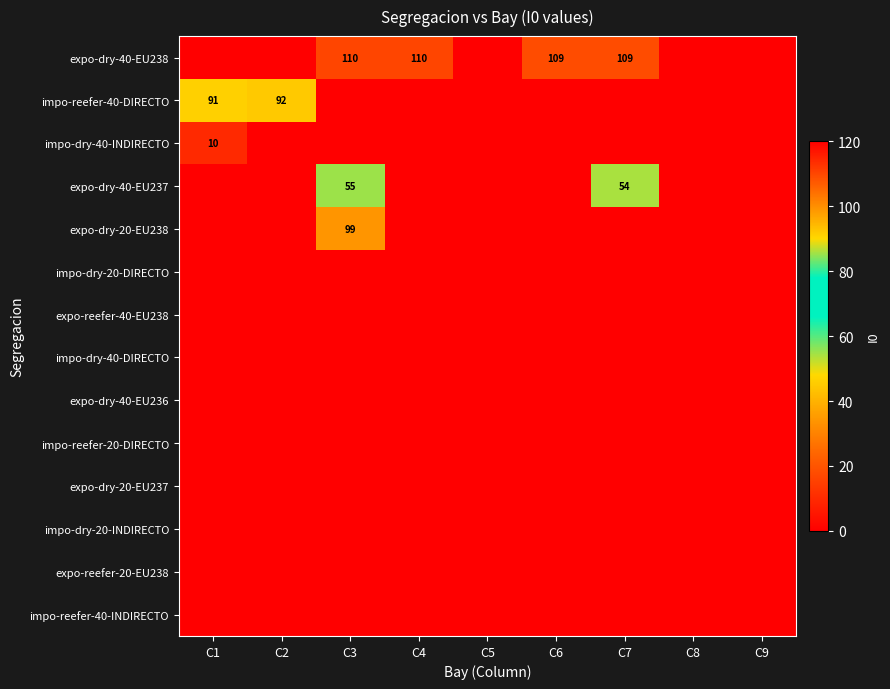

What is the sum of the expo-dry-40-EU238 values at C7 and C6?

218